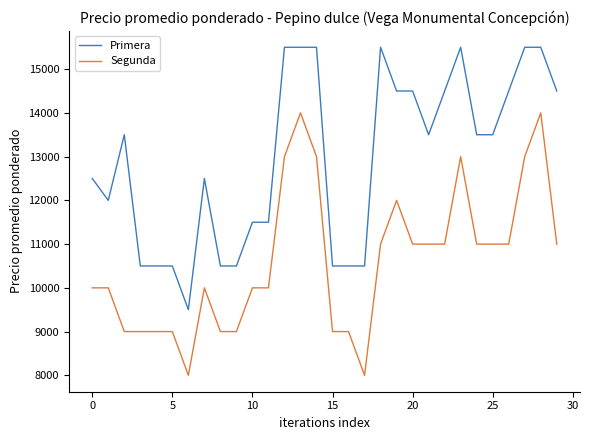

Which series has the largest total across all categories?

Primera